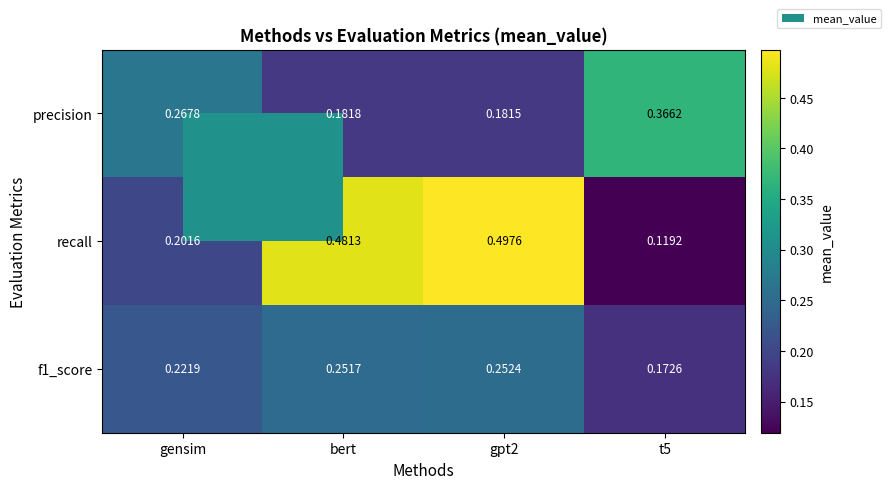

Between gpt2 and t5, which series saw the biggest shift?

recall